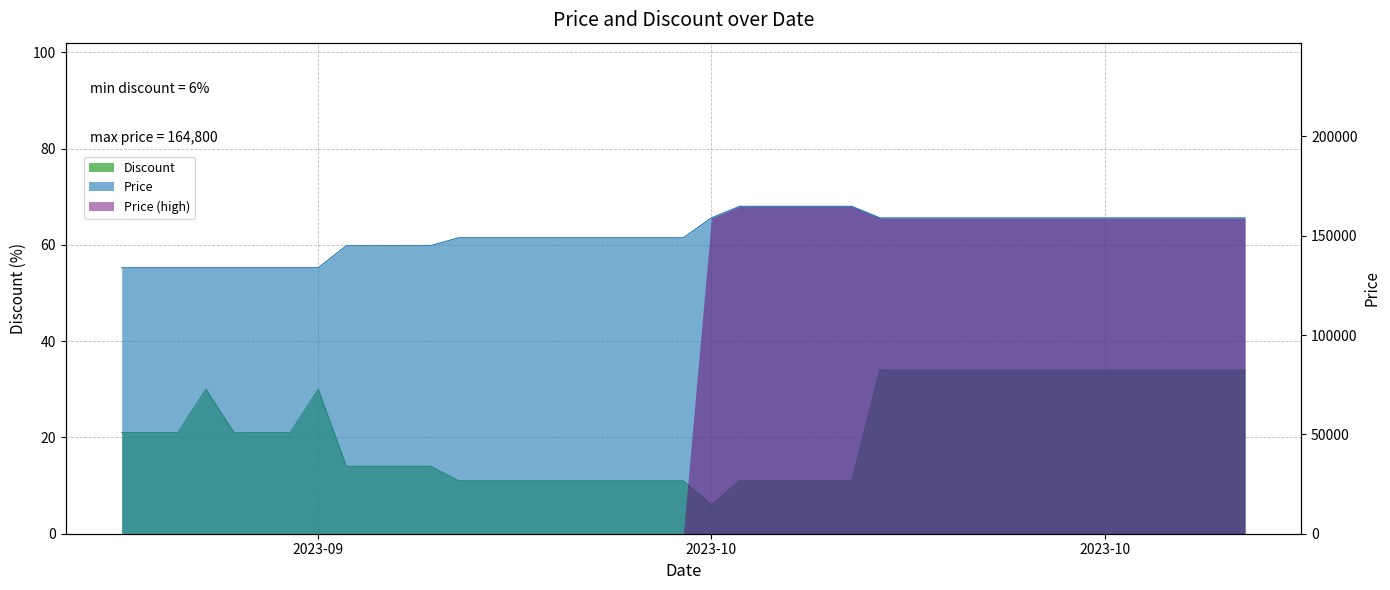

How many values in the Price series are below 149000?

12